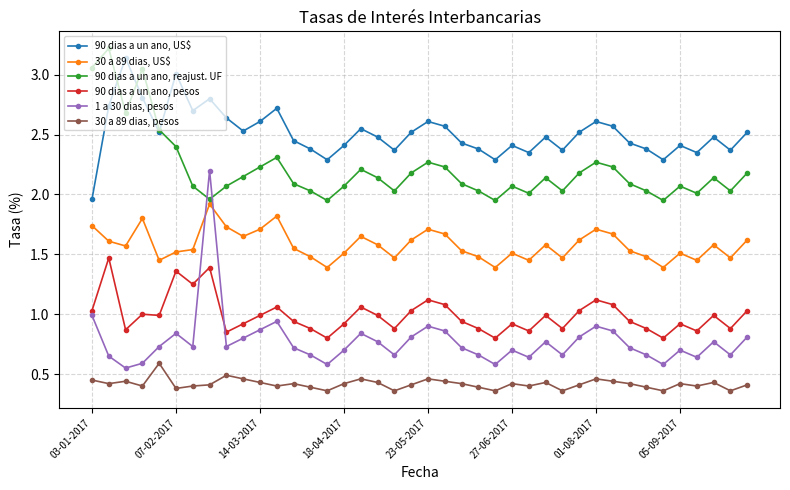

What is the value of the 90 dias a un ano, US$ point at the 8th from the left?

2.8